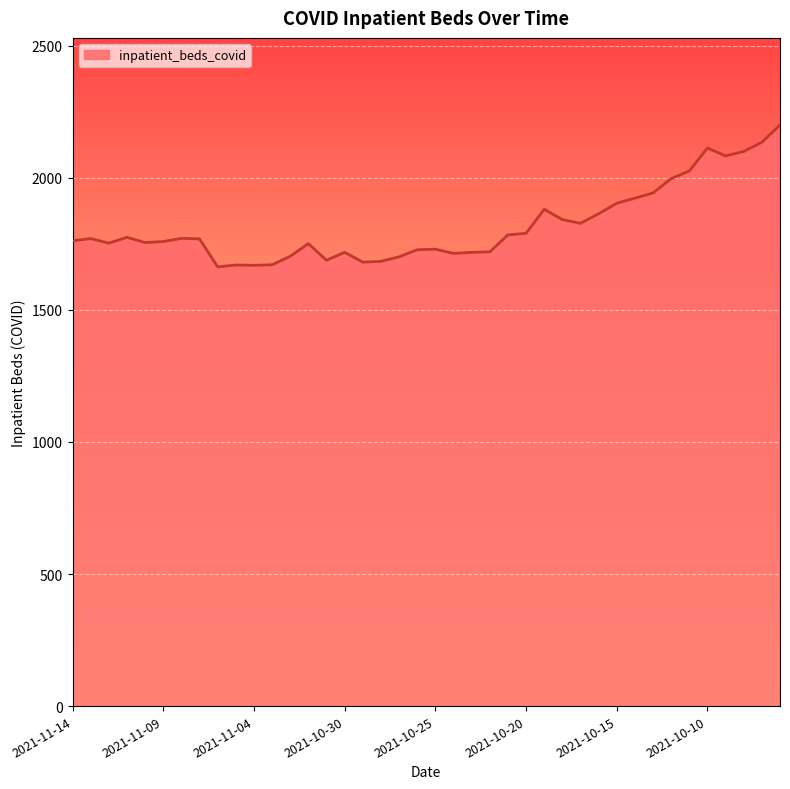

What is the maximum value shown in the chart?

2200